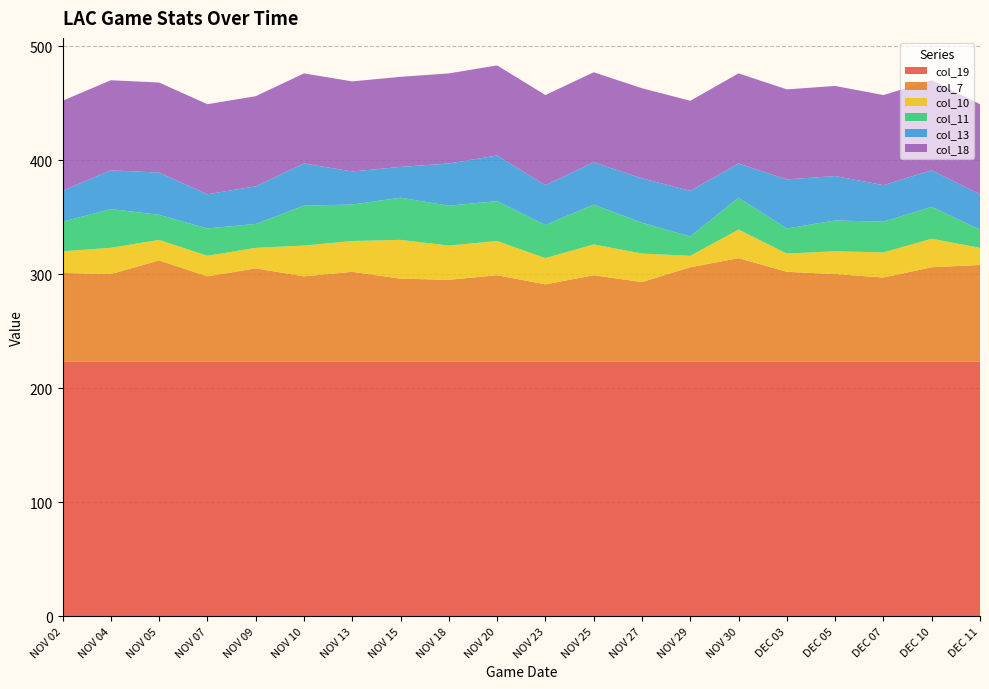

Reading left to right, what are all the values shown in this chart?

col_19: NOV 02=223	NOV 04=223	NOV 05=223	NOV 07=223	NOV 09=223	NOV 10=223	NOV 13=223	NOV 15=223	NOV 18=223	NOV 20=223	NOV 23=223	NOV 25=223	NOV 27=223	NOV 29=223	NOV 30=223	DEC 03=223	DEC 05=223	DEC 07=223	DEC 10=223	DEC 11=223
col_7: NOV 02=78	NOV 04=77	NOV 05=89	NOV 07=75	NOV 09=82	NOV 10=75	NOV 13=79	NOV 15=73	NOV 18=72	NOV 20=76	NOV 23=68	NOV 25=76	NOV 27=70	NOV 29=83	NOV 30=91	DEC 03=79	DEC 05=77	DEC 07=74	DEC 10=83	DEC 11=85
col_10: NOV 02=19	NOV 04=23	NOV 05=18	NOV 07=18	NOV 09=18	NOV 10=27	NOV 13=27	NOV 15=34	NOV 18=30	NOV 20=30	NOV 23=23	NOV 25=27	NOV 27=25	NOV 29=10	NOV 30=25	DEC 03=16	DEC 05=20	DEC 07=22	DEC 10=25	DEC 11=15
col_11: NOV 02=26	NOV 04=34	NOV 05=22	NOV 07=24	NOV 09=21	NOV 10=35	NOV 13=32	NOV 15=37	NOV 18=35	NOV 20=35	NOV 23=29	NOV 25=35	NOV 27=27	NOV 29=17	NOV 30=28	DEC 03=22	DEC 05=27	DEC 07=27	DEC 10=28	DEC 11=16
col_13: NOV 02=27	NOV 04=34	NOV 05=37	NOV 07=30	NOV 09=33	NOV 10=37	NOV 13=29	NOV 15=27	NOV 18=37	NOV 20=40	NOV 23=35	NOV 25=37	NOV 27=39	NOV 29=40	NOV 30=30	DEC 03=43	DEC 05=39	DEC 07=32	DEC 10=32	DEC 11=31
col_18: NOV 02=79	NOV 04=79	NOV 05=79	NOV 07=79	NOV 09=79	NOV 10=79	NOV 13=79	NOV 15=79	NOV 18=79	NOV 20=79	NOV 23=79	NOV 25=79	NOV 27=79	NOV 29=79	NOV 30=79	DEC 03=79	DEC 05=79	DEC 07=79	DEC 10=79	DEC 11=79